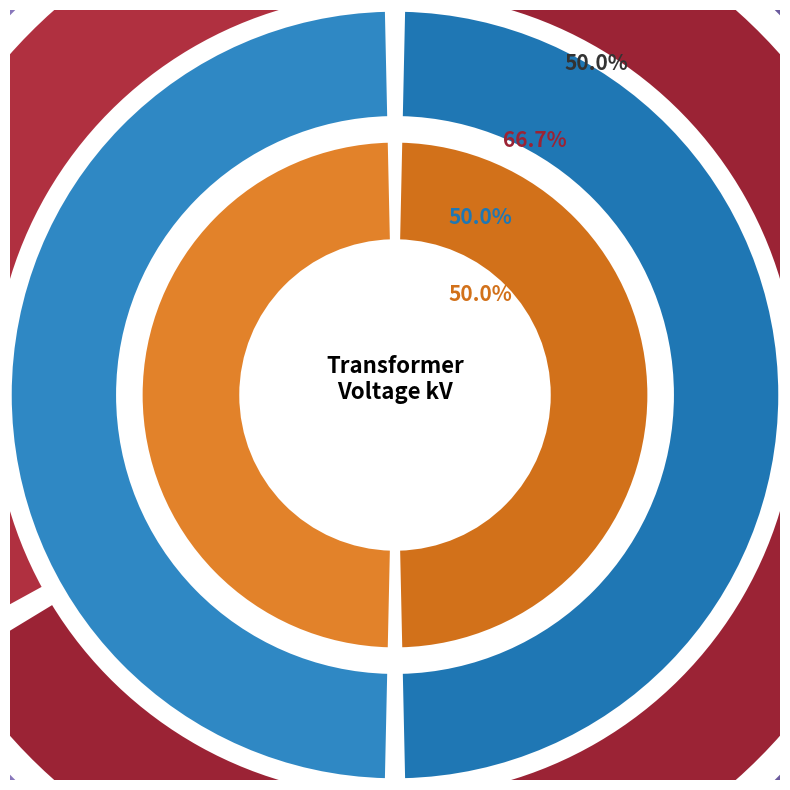

Rank the series by their maximum value, from highest to lowest.

vn_hv_kv, sn_hv_mva, vn_mv_kv, vn_lv_kv